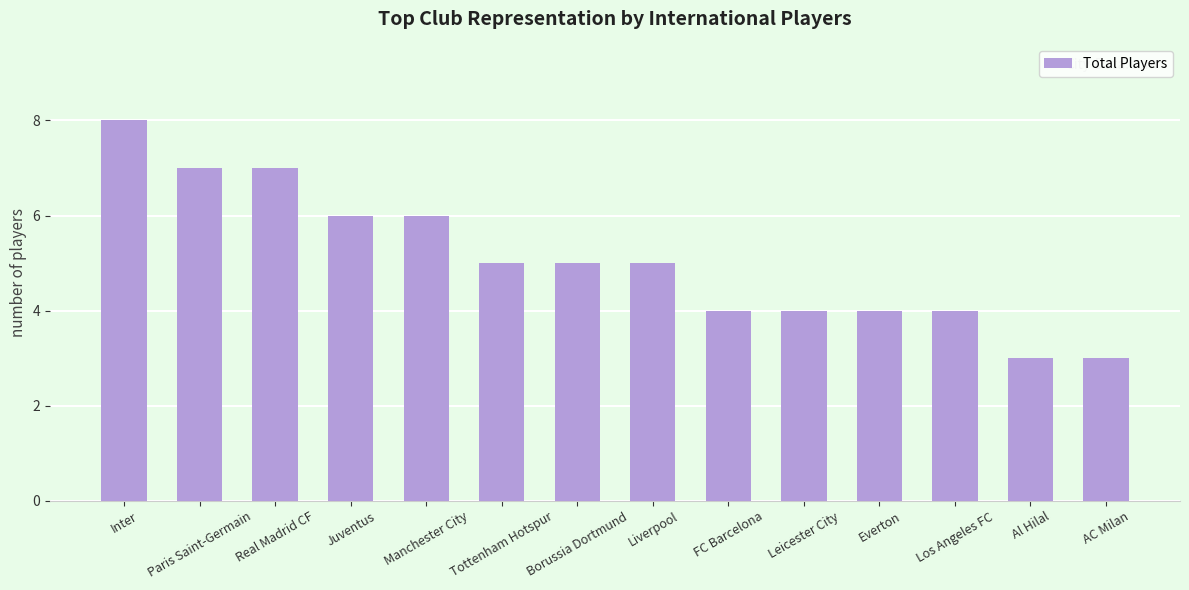

What value does the data have at Al Hilal?

3